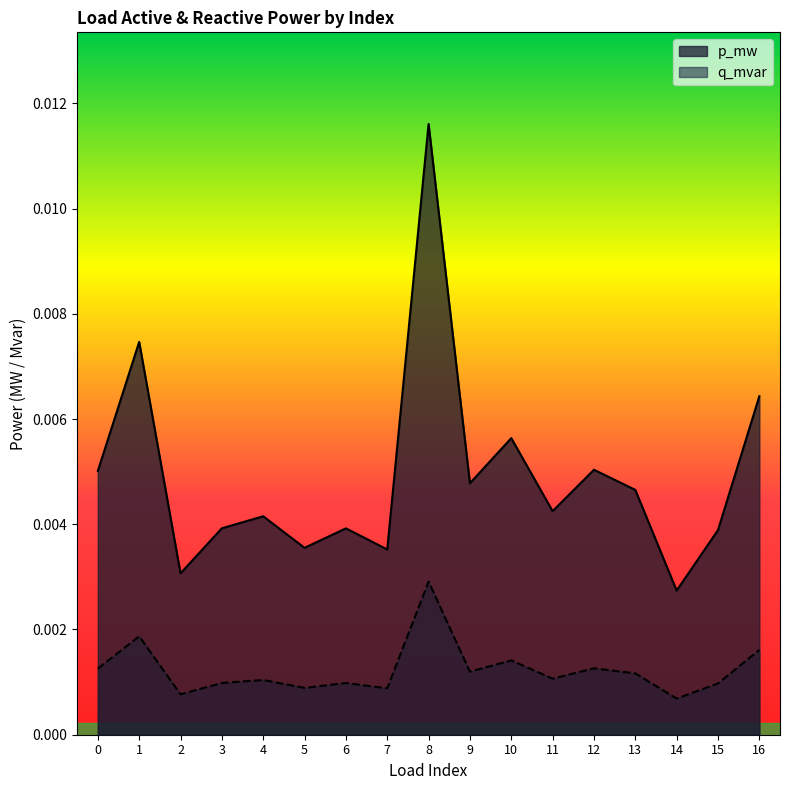

At which category does the chart reach its peak across all series?

8